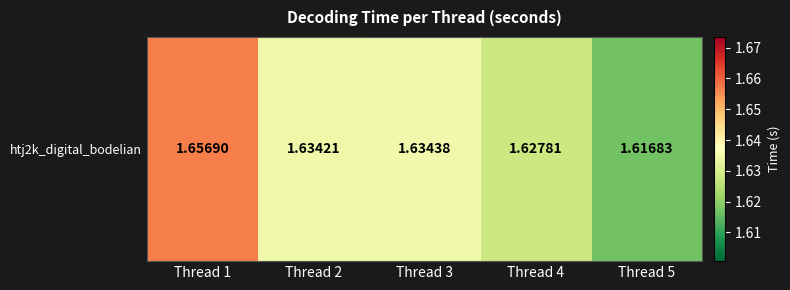

Reading left to right, what are all the values shown in this chart?

1.7	1.6	1.6	1.6	1.6